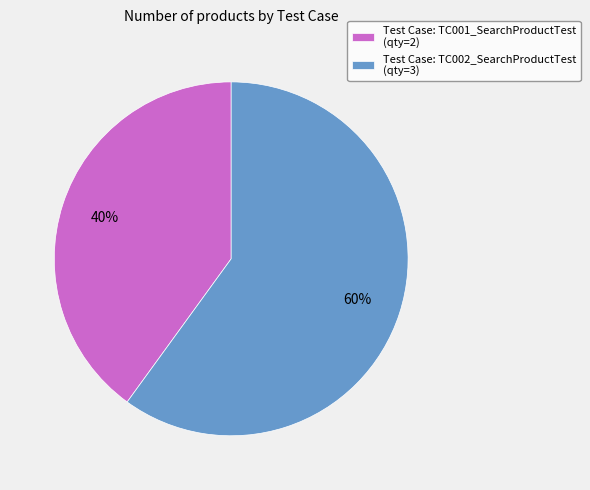

What percentage is the Test Case: TC002_SearchProductTest (qty=3) slice, to the nearest percent?

60%